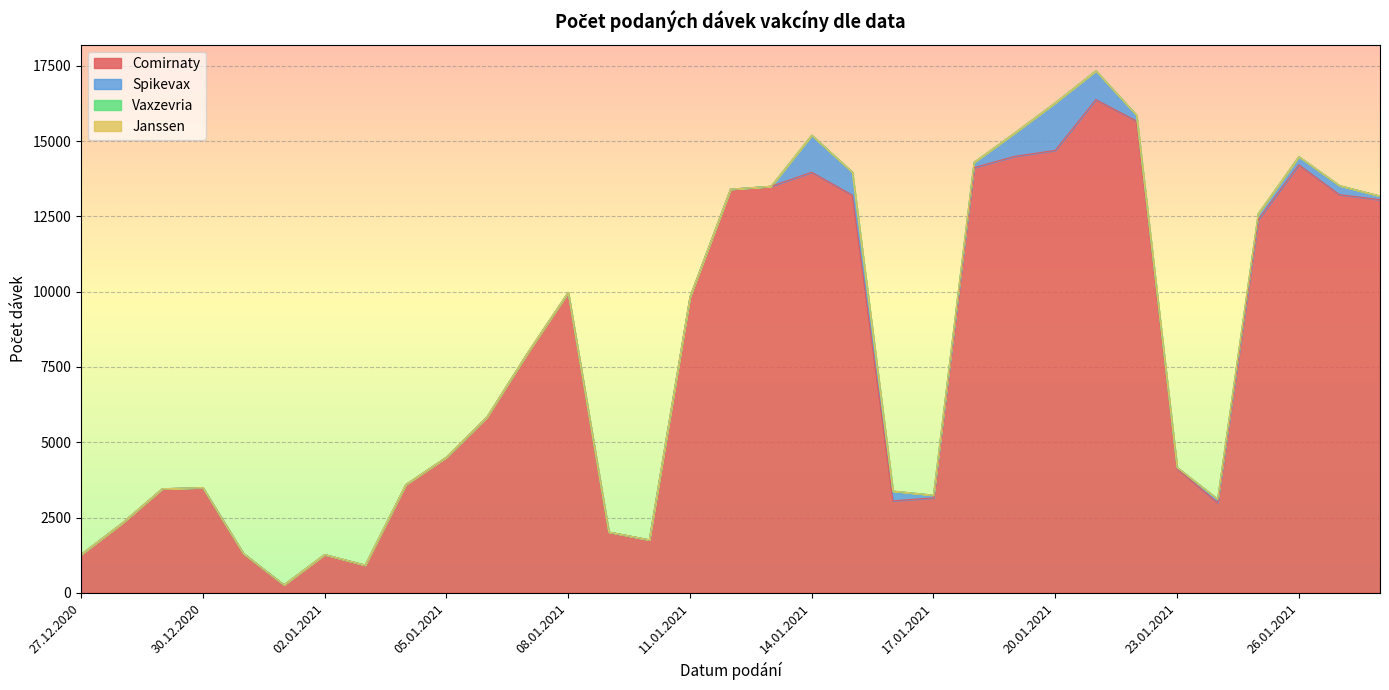

At how many categories does at least one series exceed 15159?

2